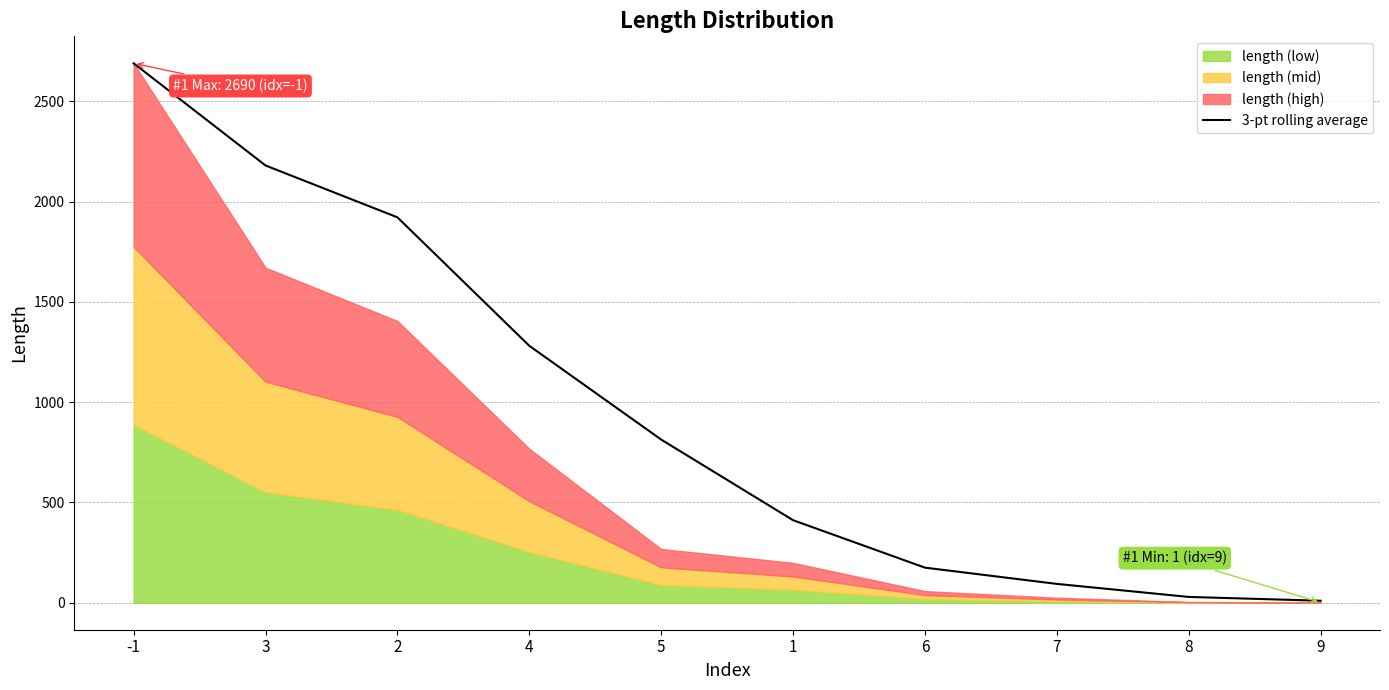

Approximately how many times larger is the value at 5 compared to 2?

0.4